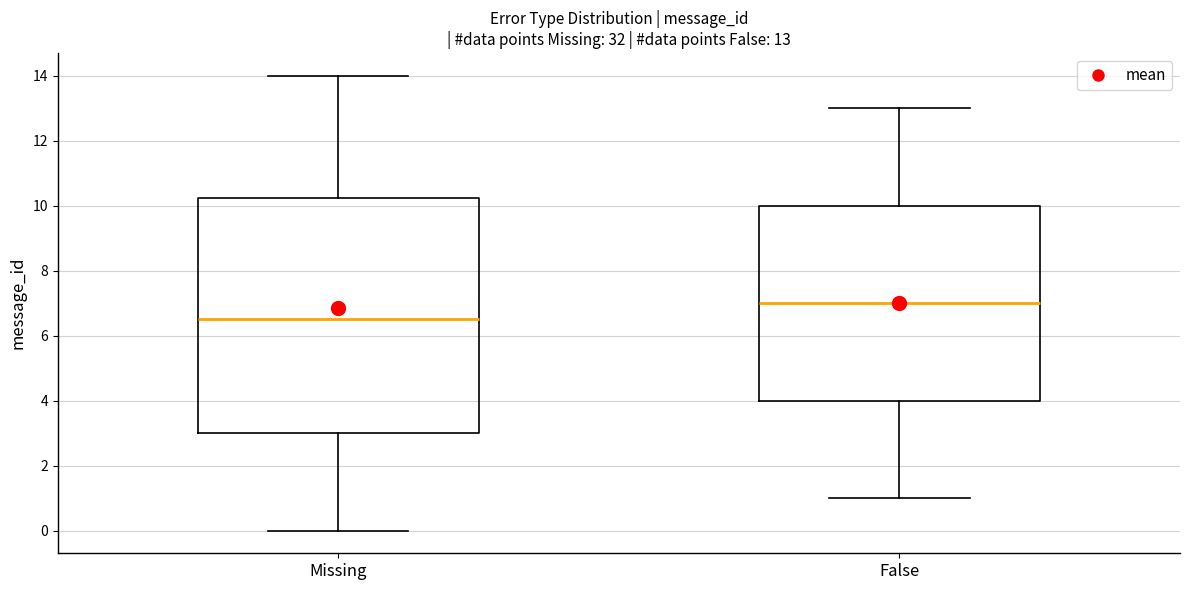

Which box's median line is the highest?

False